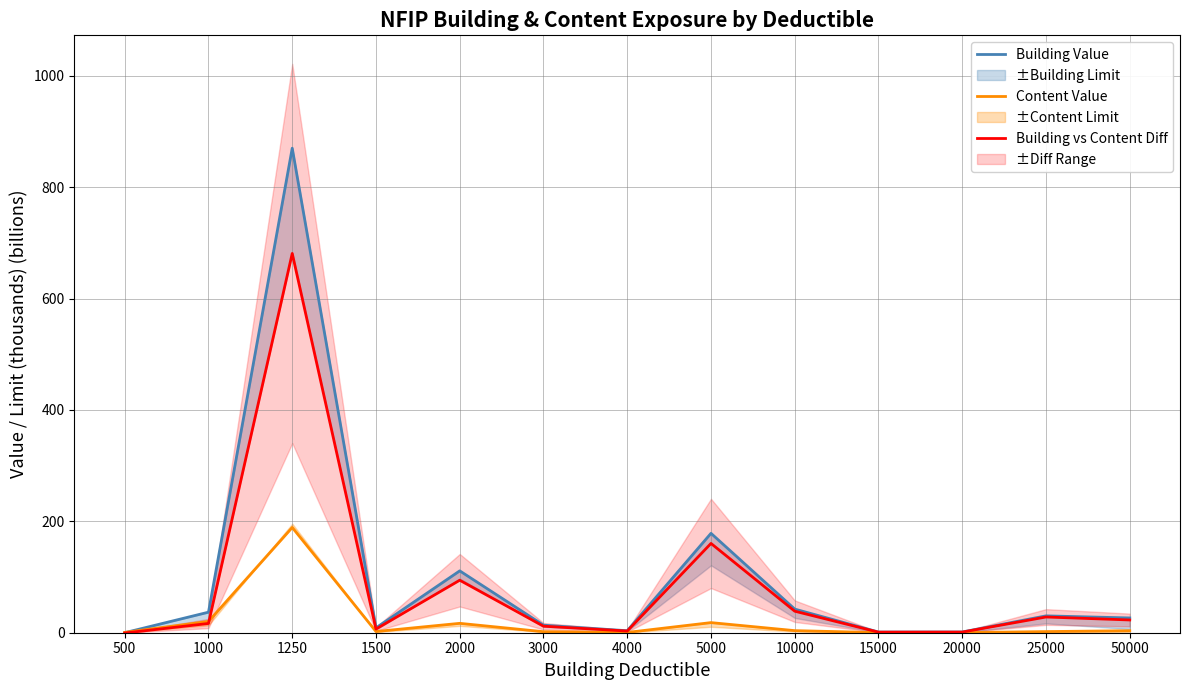

How many lines are shown in the chart?

3